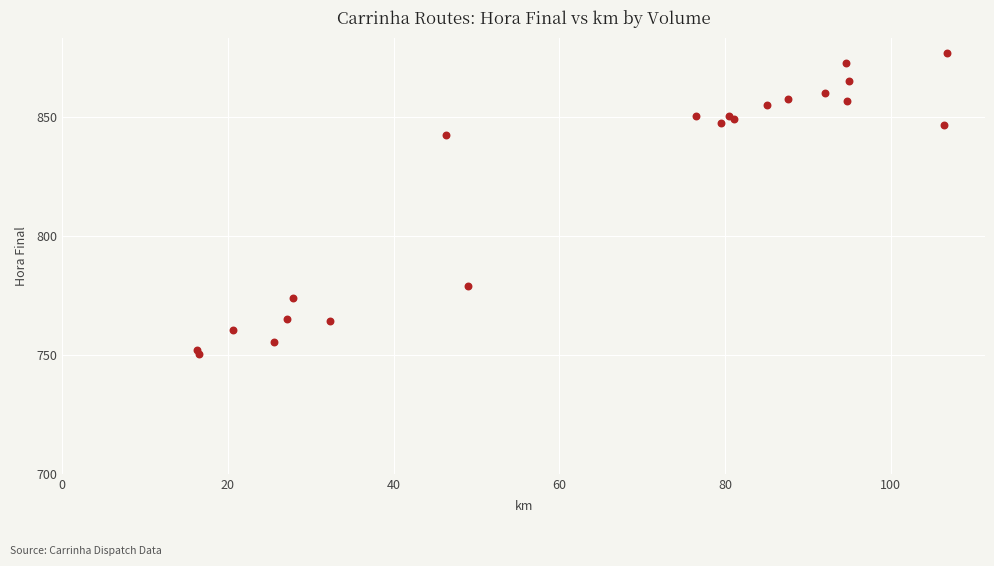

What Y value in the scatter plot is closest to 813?

842.3